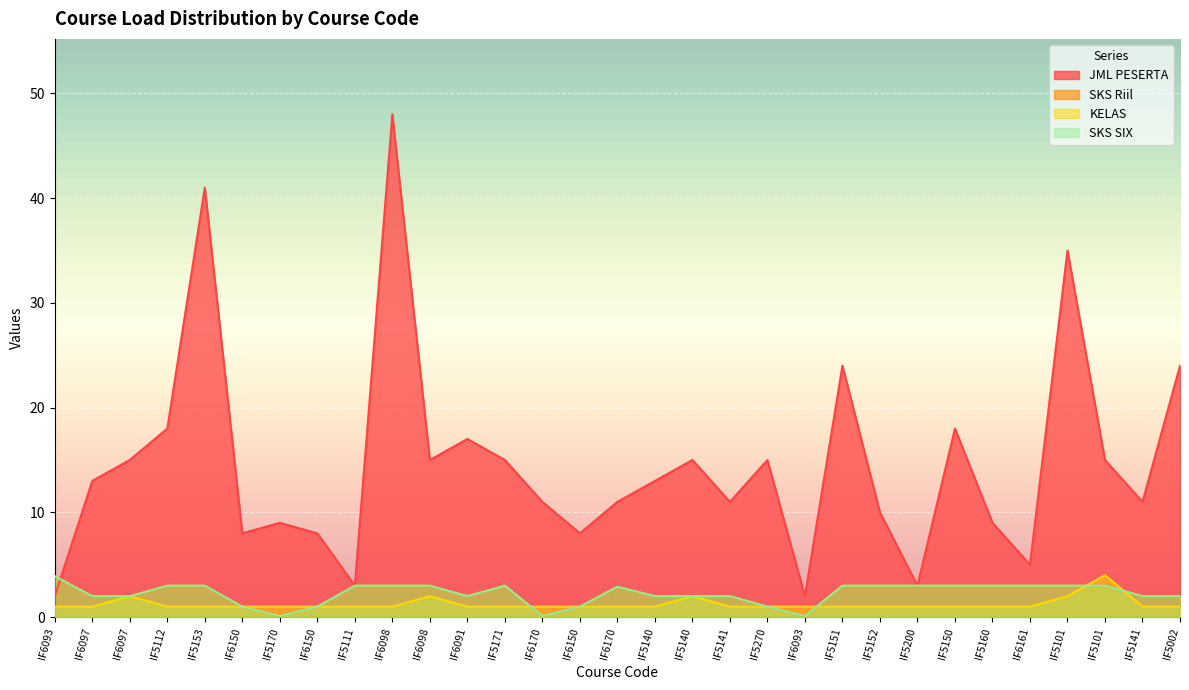

What is the total value across all series at IF5170?

10.2